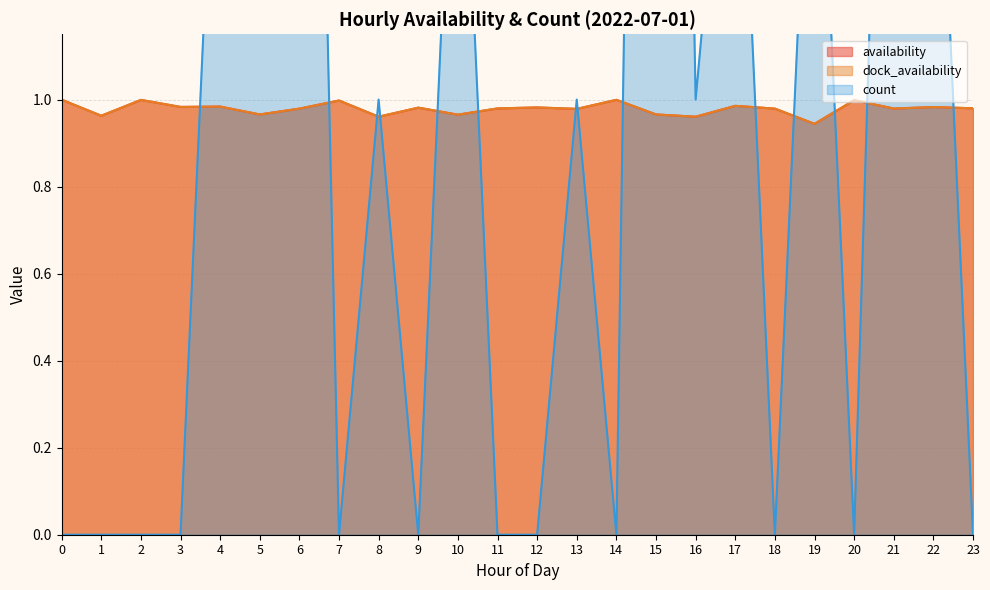

Which series has the widest spread of values?

count